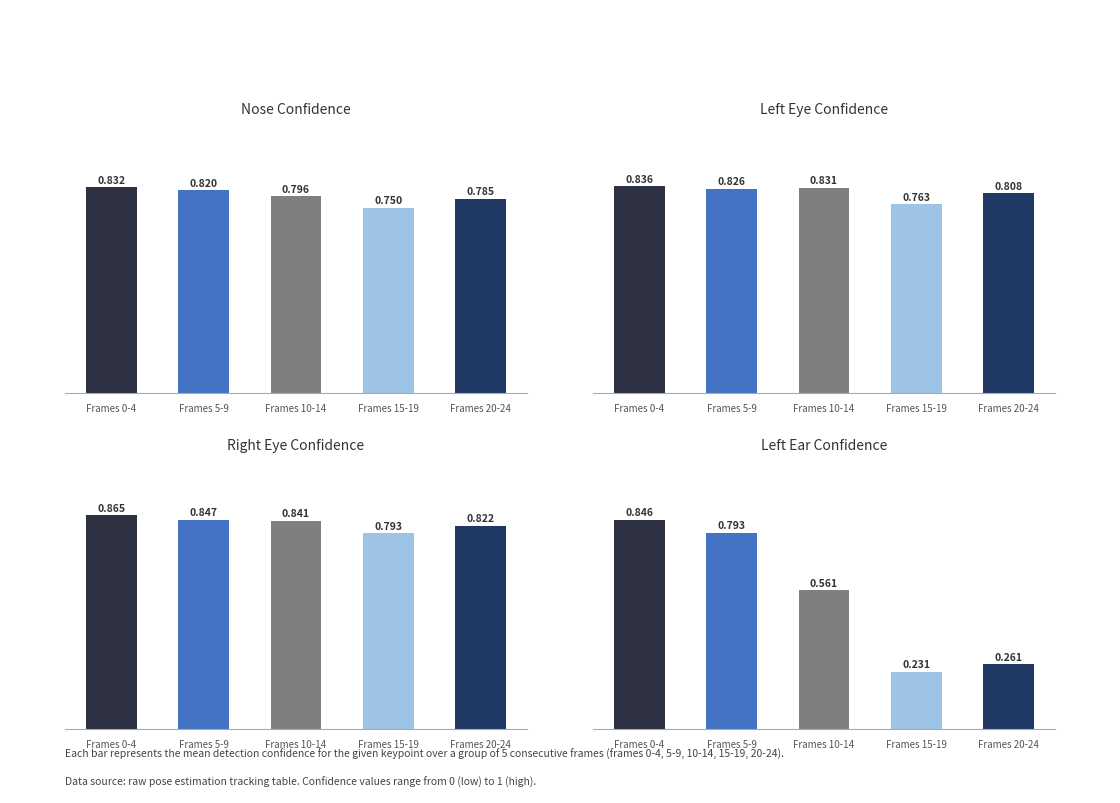

The value of a_nose_confidence at Frames 5-9 is 1.3. True or false?

False